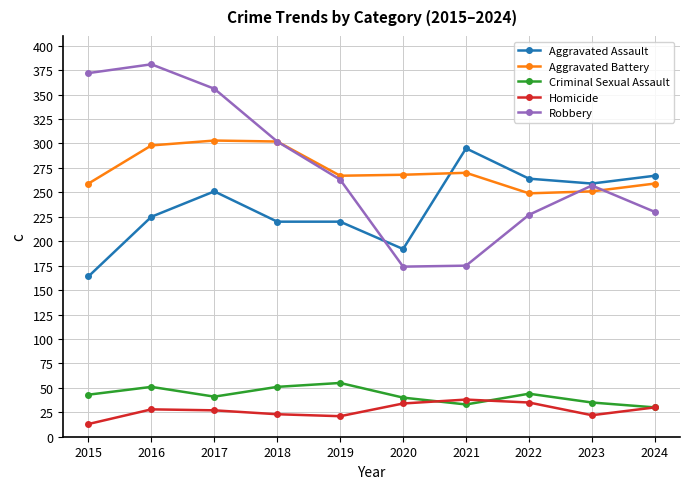

What is the difference between the maximum and minimum values in the Homicide series?

25